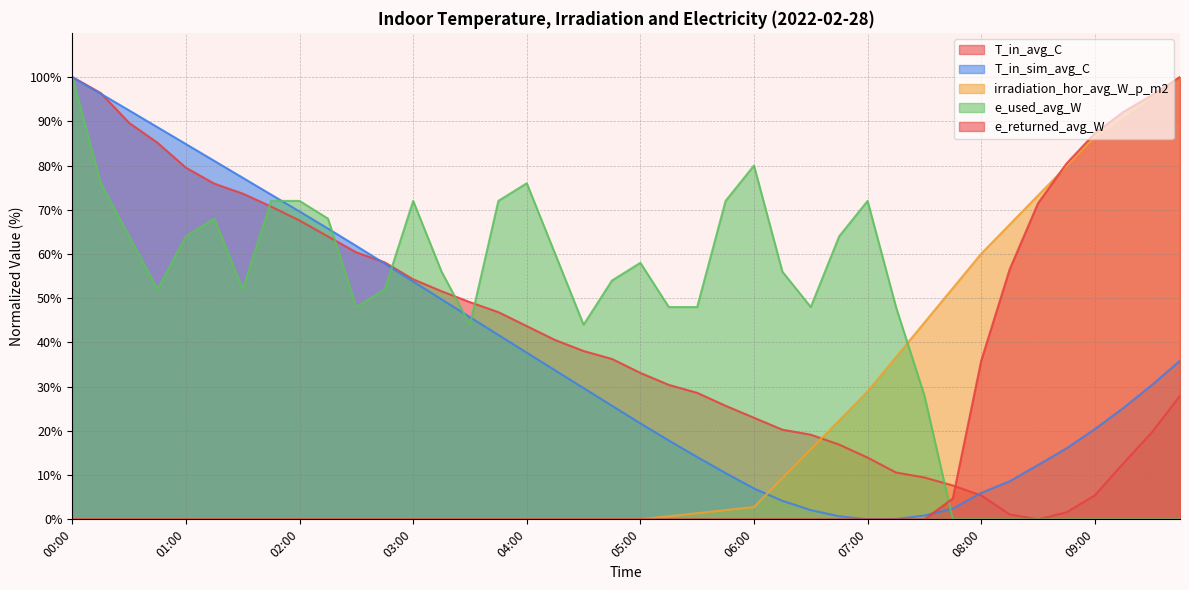

Is it true that irradiation_hor_avg_W_p_m2 equals 63.9 at 03:00?

False